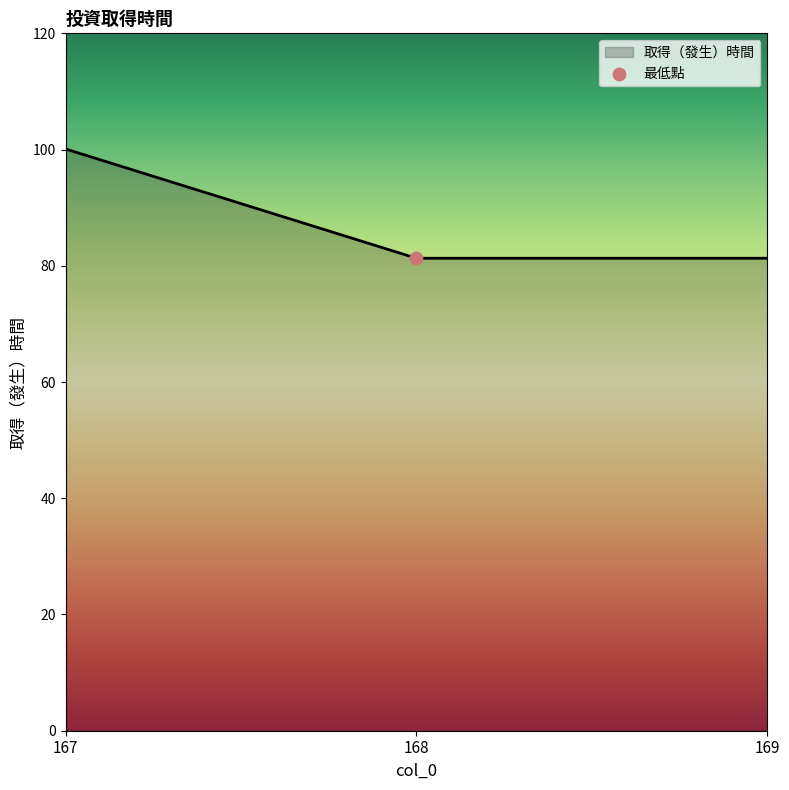

What is the change in value from 167 to 168?

-18.8